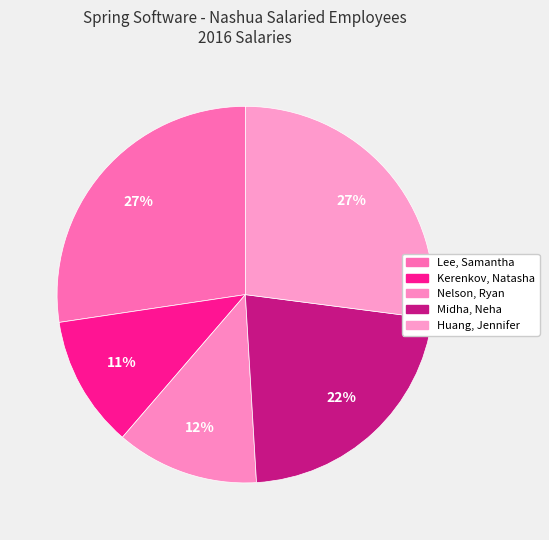

Is it true that Kerenkov, Natasha is 11% of the pie?

True